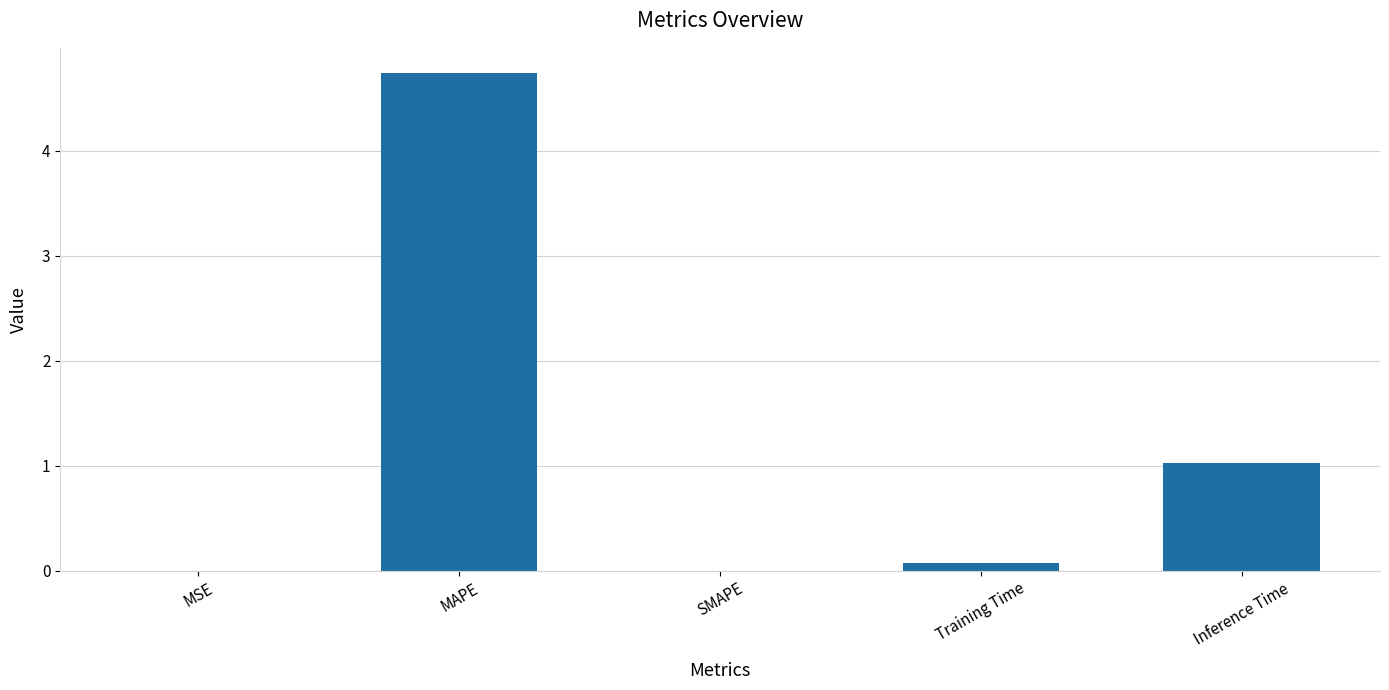

Count the number of data series in this chart.

1